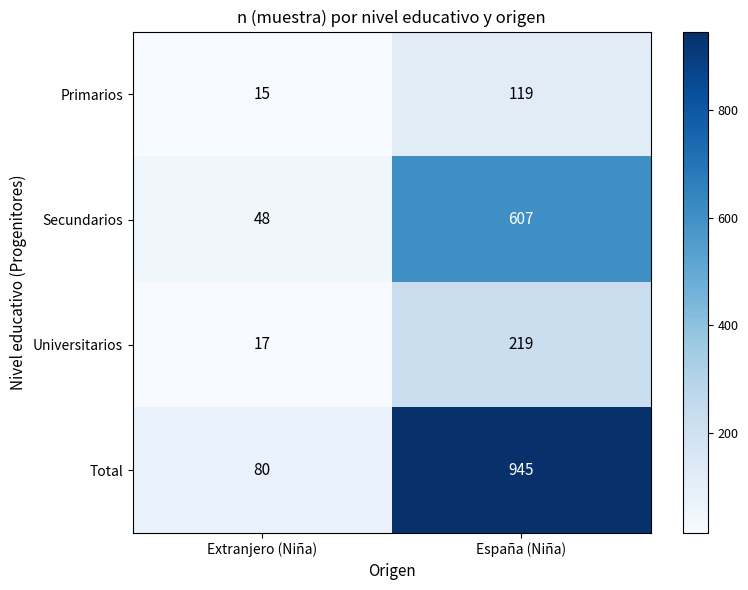

Where is Universitarios nearest to the value 118?

Extranjero (Niña)